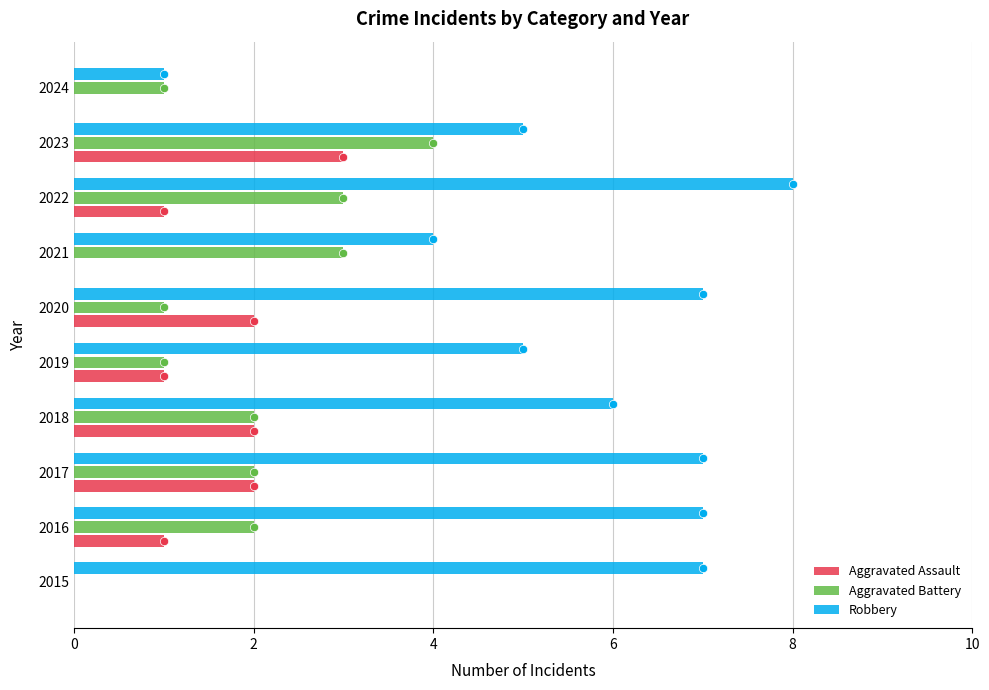

What is the total value across all series at 2017?

11